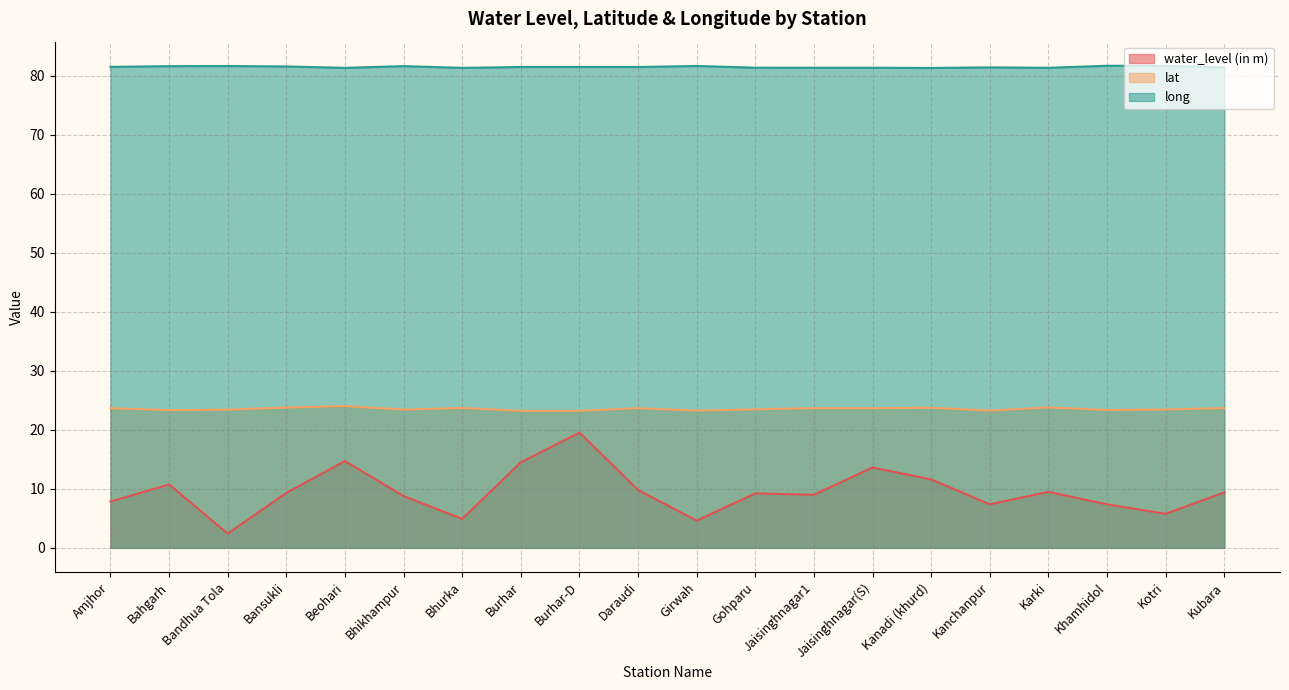

What is the value of the lat point at the 14th from the left?

23.7